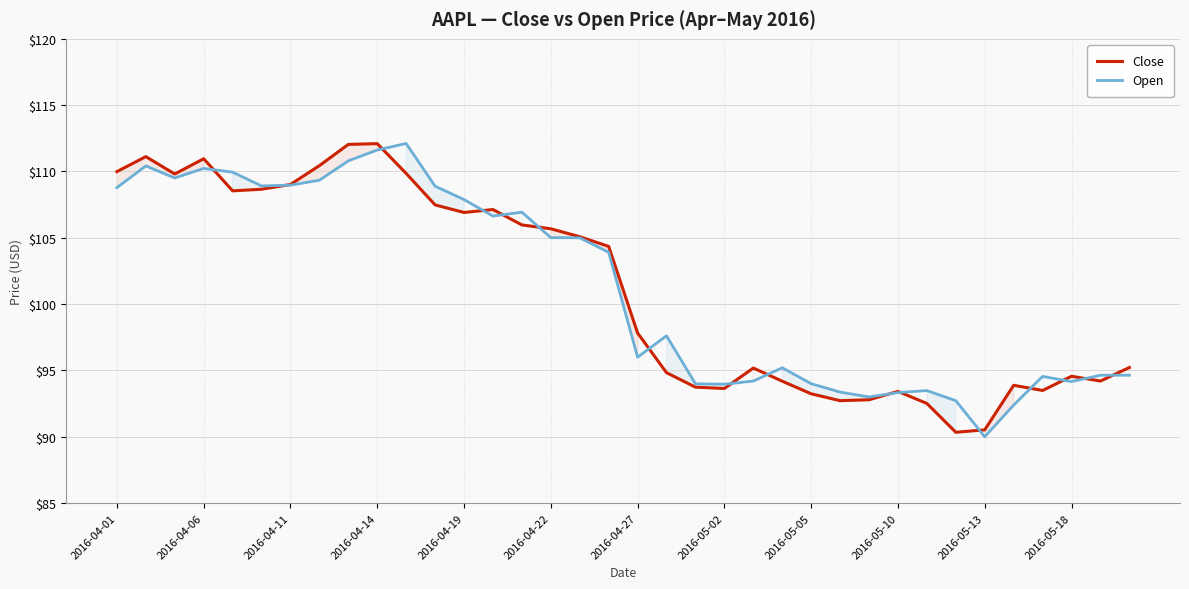

Which category has the lowest value across all series?

2016-05-13